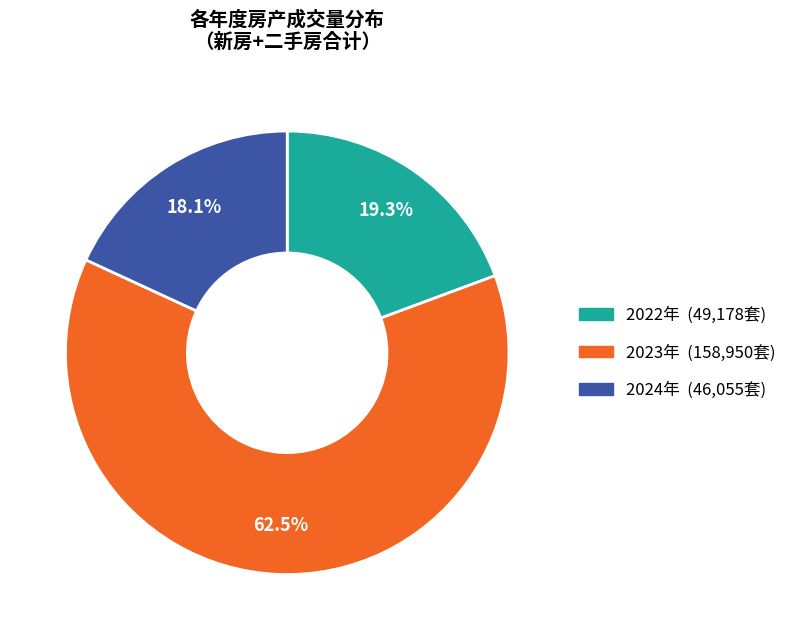

Is there any slice that represents more than half of the pie?

Yes